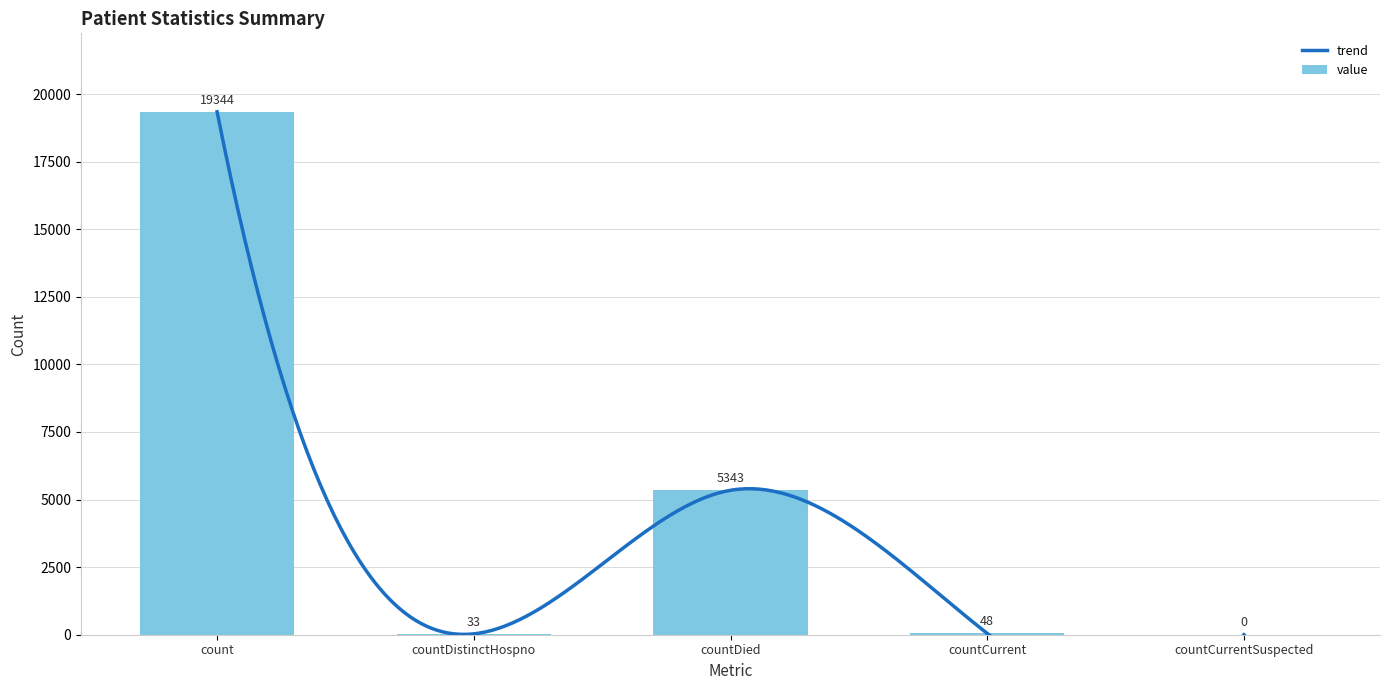

What value does the data have at countDied?

5343